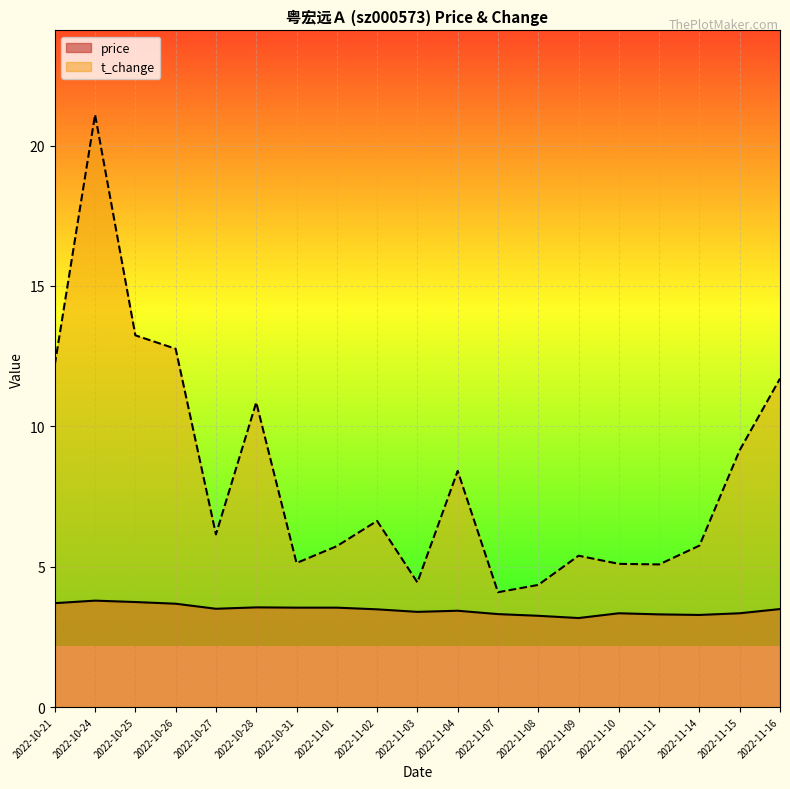

What is the sum of the price values at 2022-11-14 and 2022-11-16?

6.8